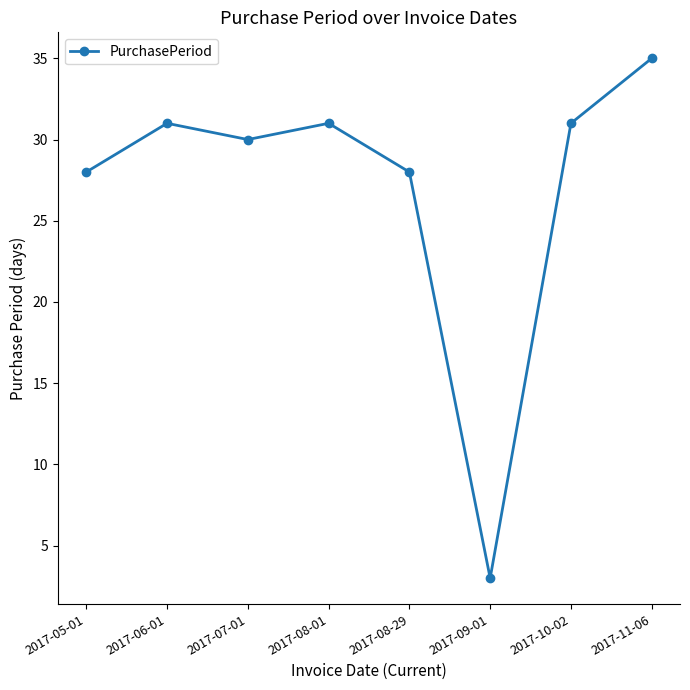

How many points are lower than both their immediate neighbors (excluding endpoints)?

2